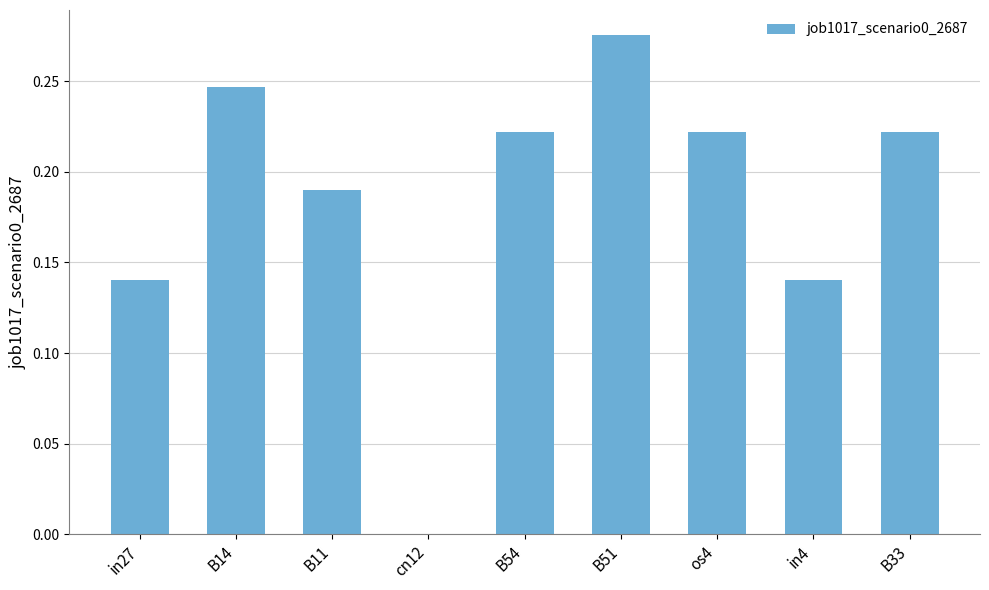

How many categories are shown in the chart?

9